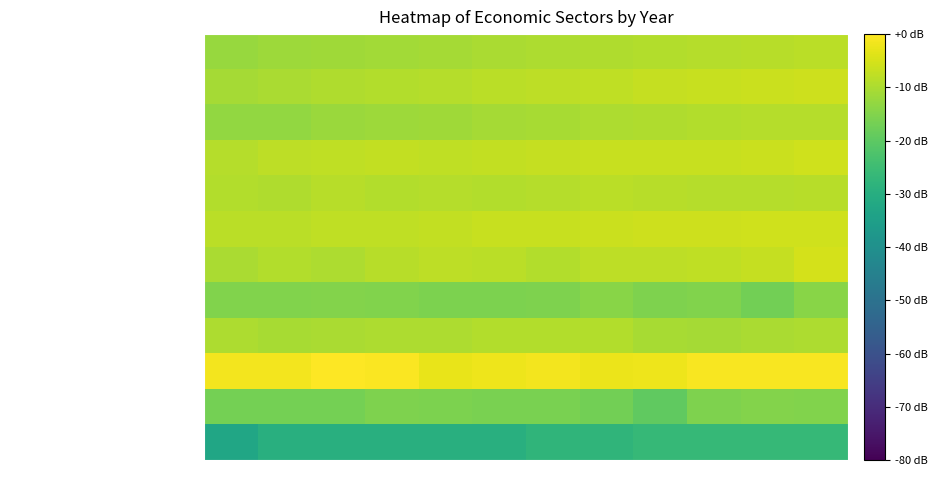

Between 2011 and 2015, which series saw the biggest shift?

Mineria